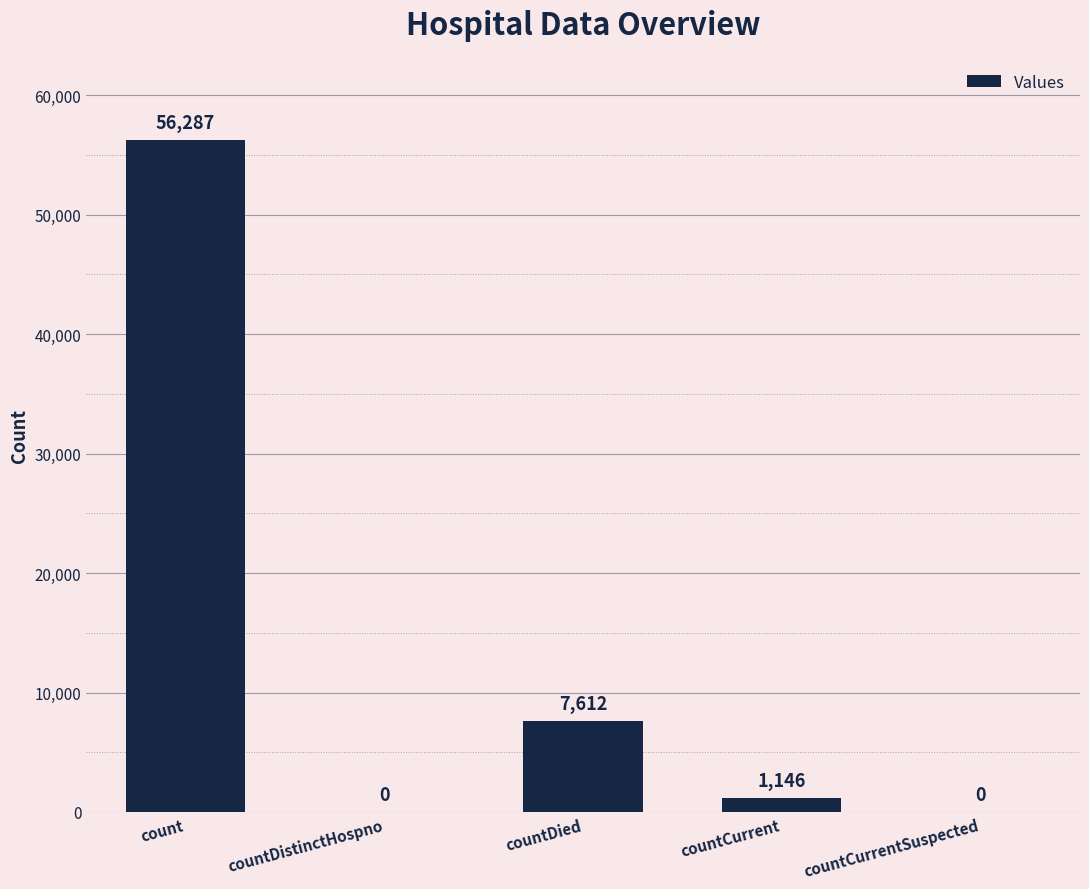

What is the sum of the values at count and countDied?

63899